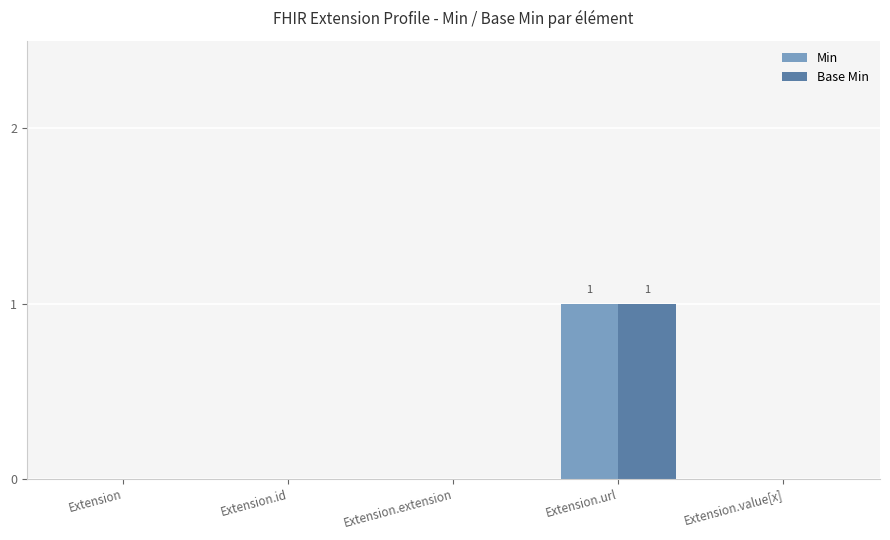

How many groups of bars are there?

5